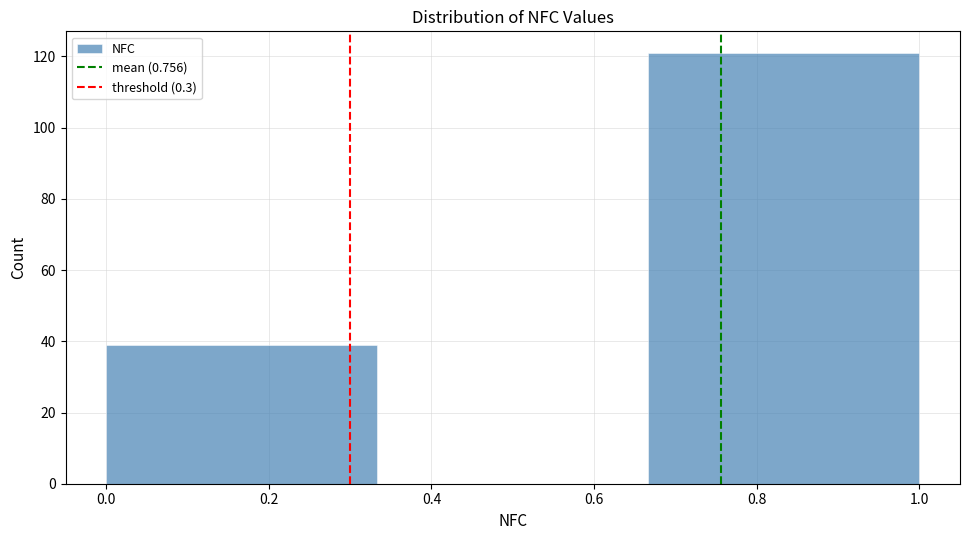

What is the height of the bar covering 0.00 to 0.34 on the x-axis? Neither the bar edges nor the heights are printed on the chart, so give them approximately, as read against the axes.

40